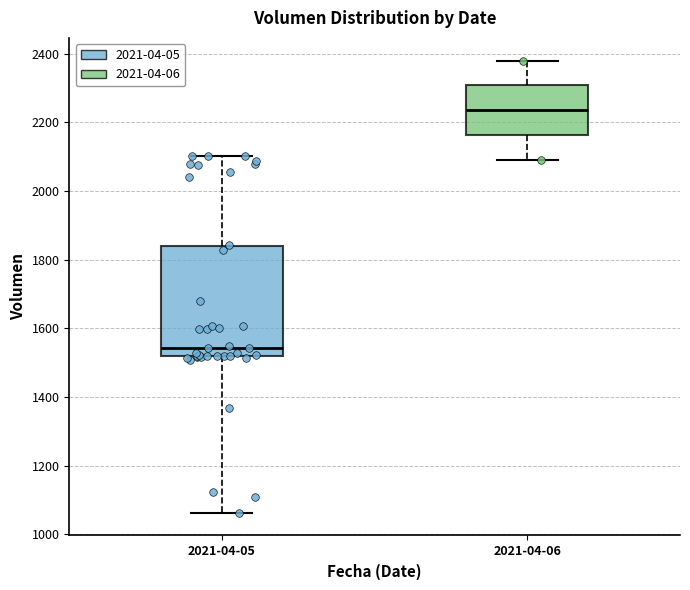

Where is the lower edge of the box for 2021-04-05 on the y-axis? The values are not printed on the chart, so give them approximately, as read against the axis.

1520